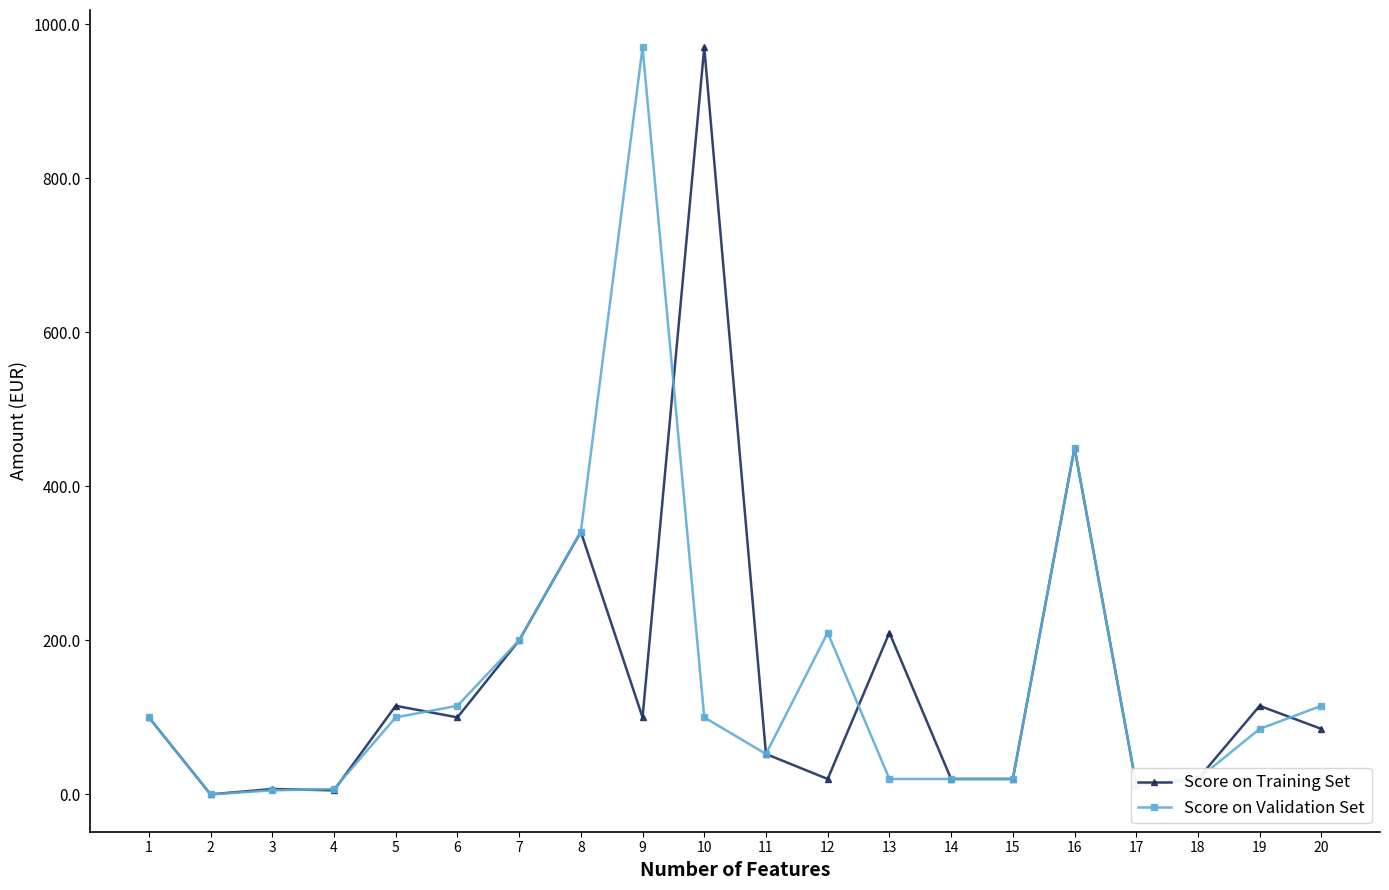

Count the number of categories in the chart.

20